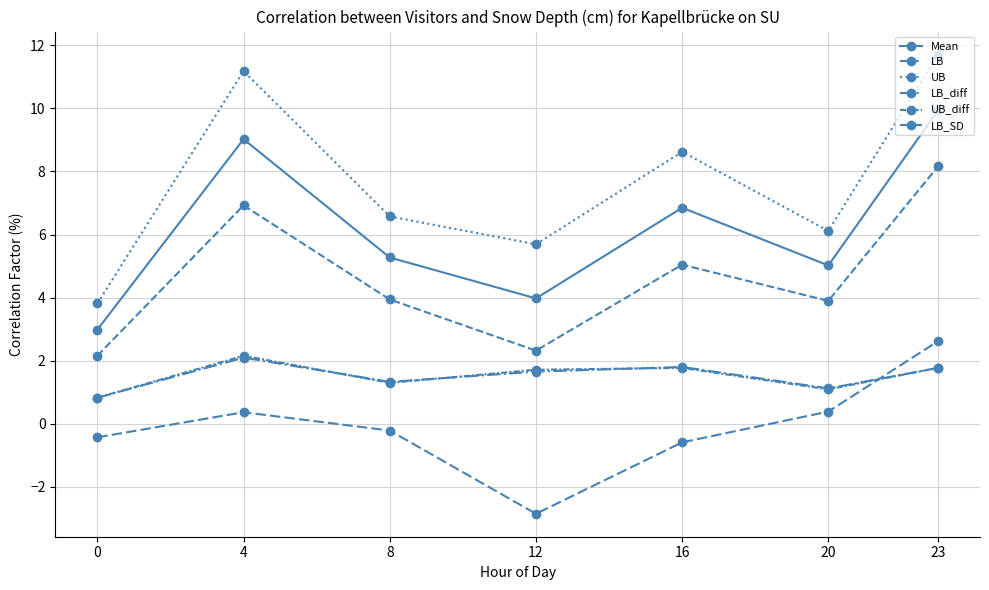

How many data points does each series have?

7